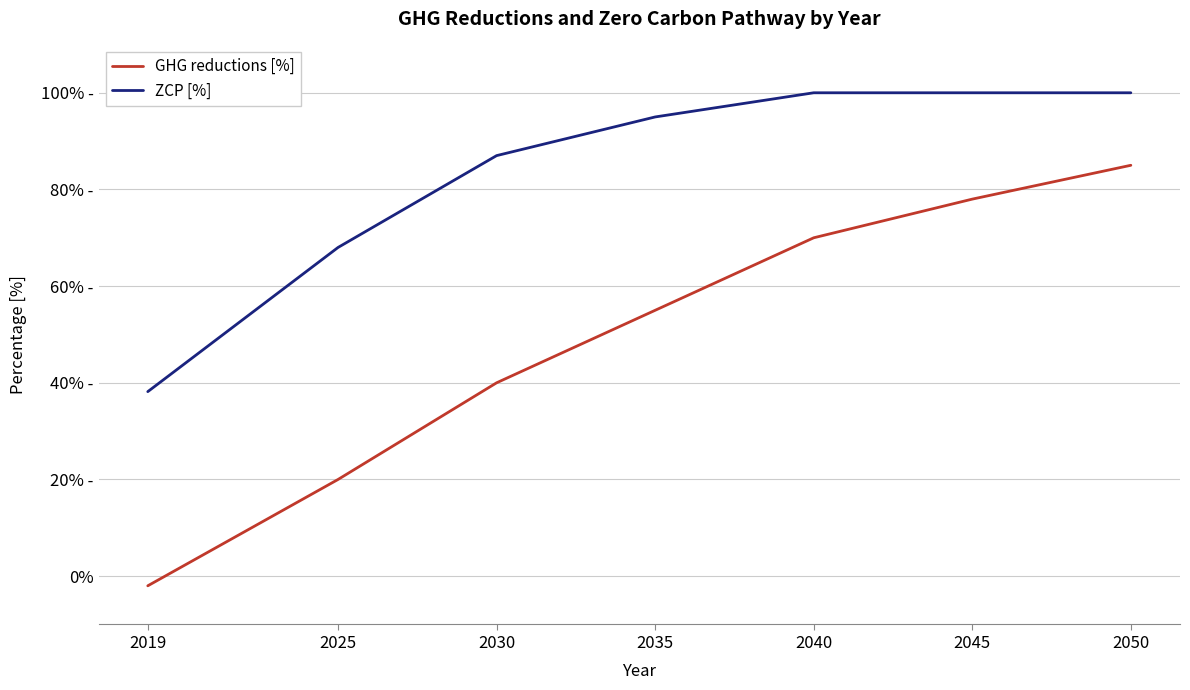

Is this an area chart (filled region under the line)?

No